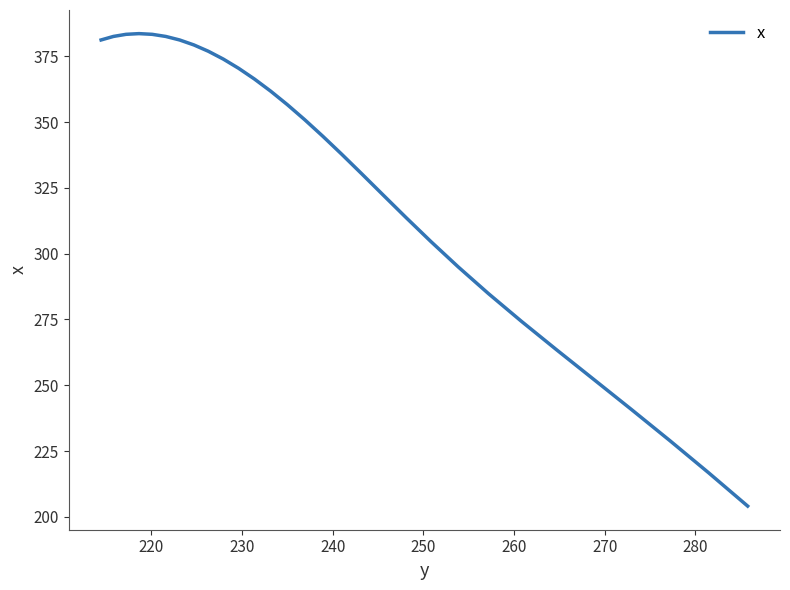

What is the difference between the second highest and minimum values?

179.3